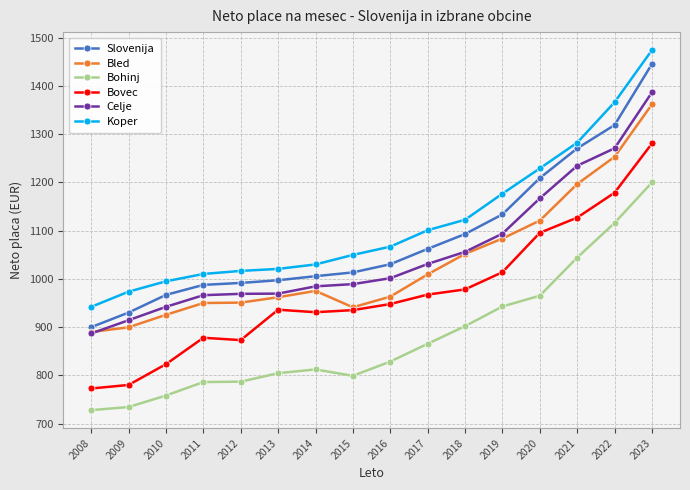

True or false: Bled and Koper cross at least once.

False